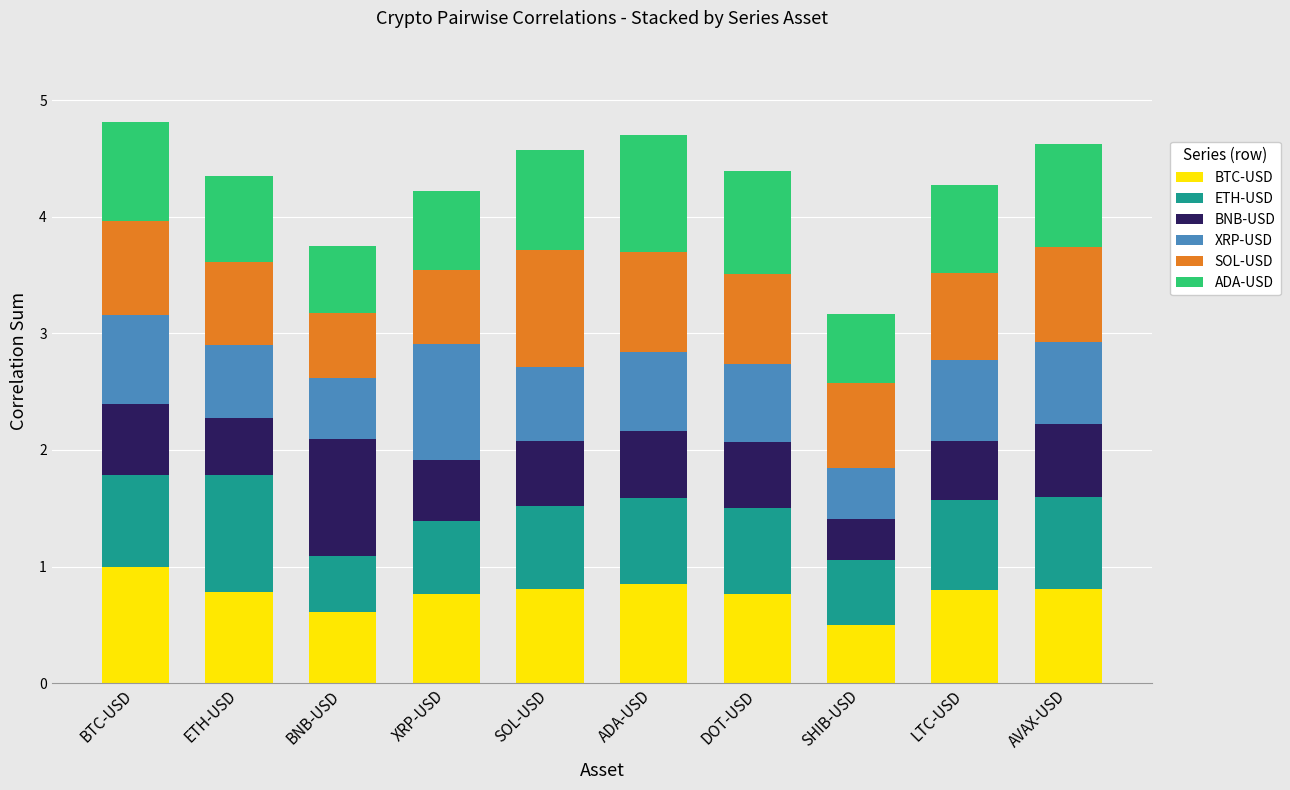

Is it true that BTC-USD equals 0.8 at LTC-USD?

True